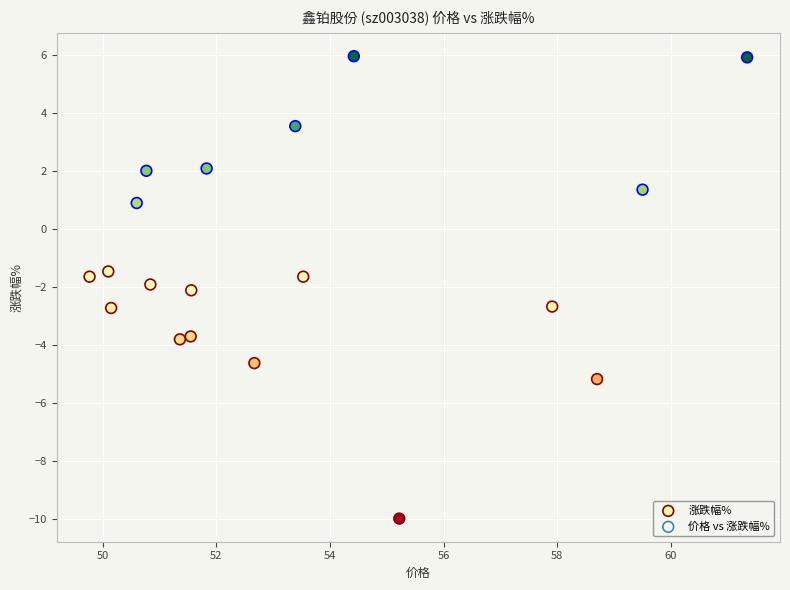

What is the range of Y values (max minus min)?

15.9